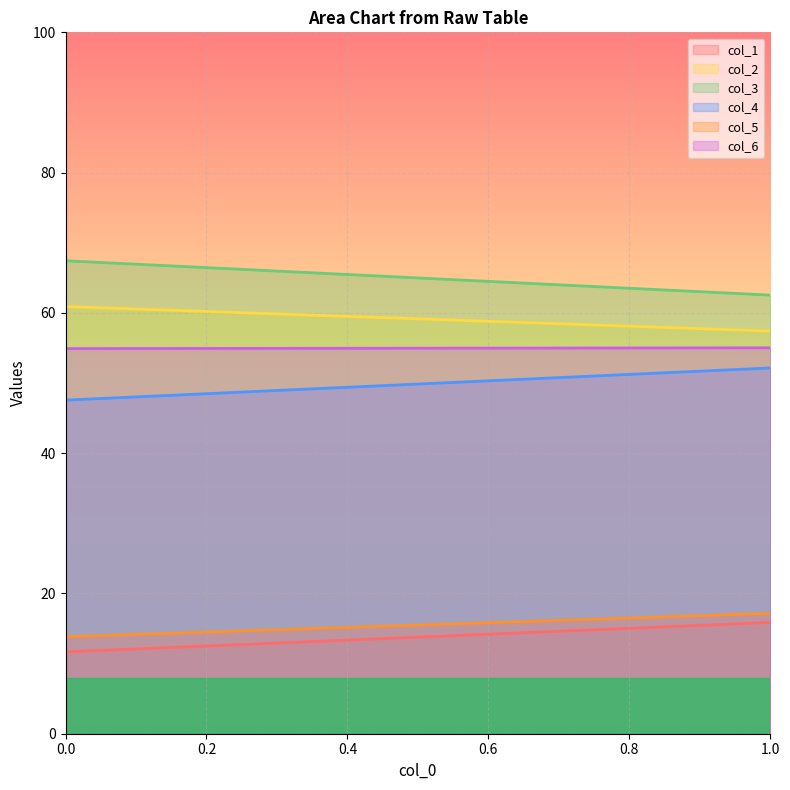

Reading left to right, list all the values displayed in this chart.

col_1: 0=11.7	1=15.9
col_2: 0=60.9	1=57.4
col_3: 0=67.4	1=62.5
col_4: 0=47.6	1=52.2
col_5: 0=13.8	1=17.2
col_6: 0=54.9	1=55.0